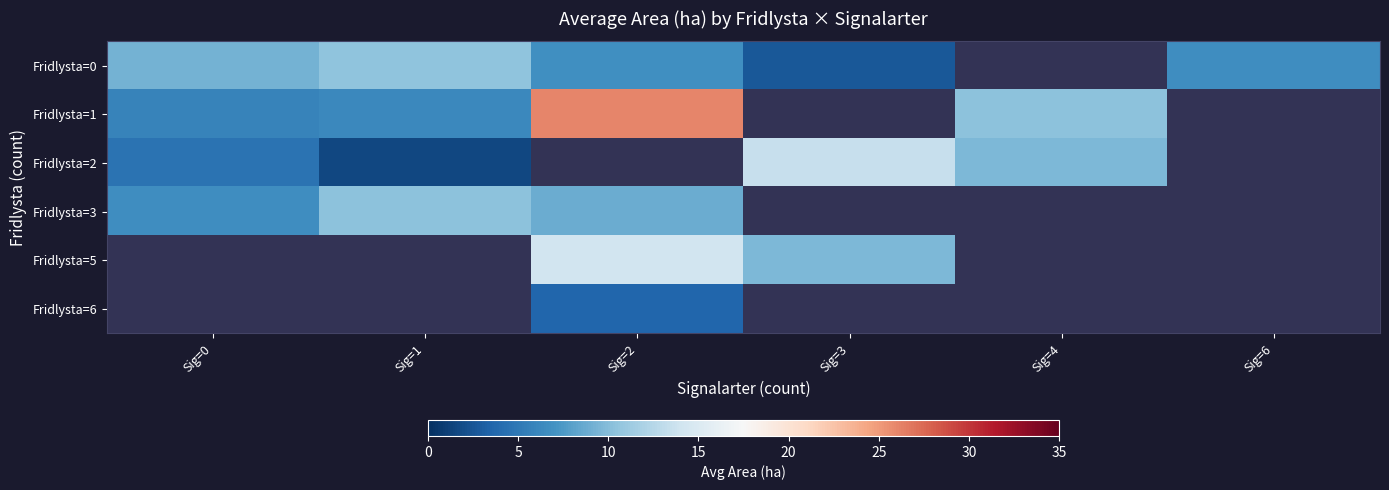

How many values in Fridlysta=2 are above zero?

4